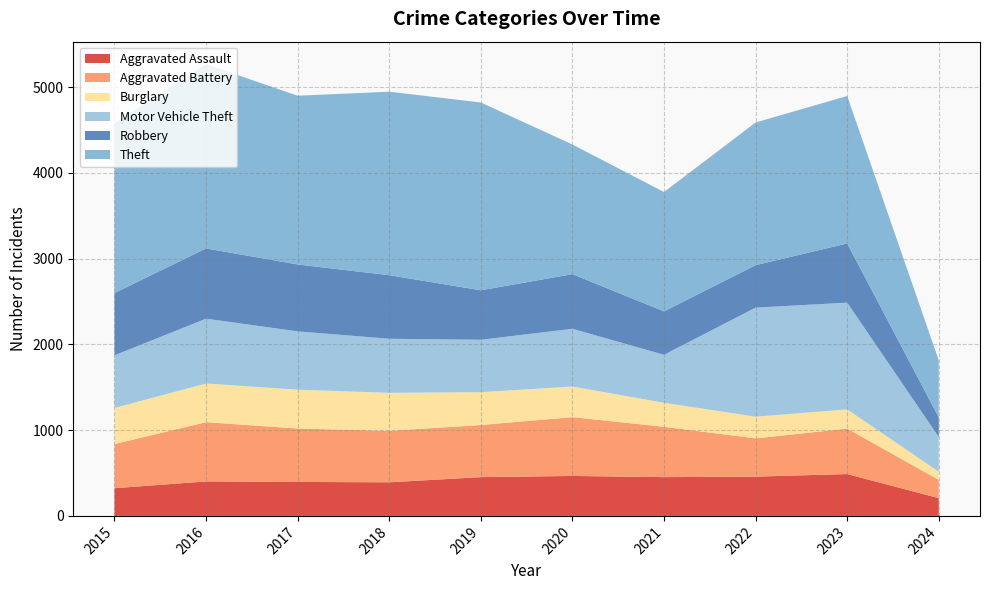

Reading left to right, extract all data points from this chart.

Aggravated Assault: 323	402	396	392	452	466	452	458	488	207
Aggravated Battery: 515	691	623	600	608	686	587	446	530	213
Burglary: 421	451	453	443	383	357	280	253	224	95
Motor Vehicle Theft: 614	756	680	631	611	673	560	1272	1245	405
Robbery: 726	819	780	741	577	637	506	495	690	229
Theft: 1981	2148	1968	2140	2190	1512	1392	1664	1720	664